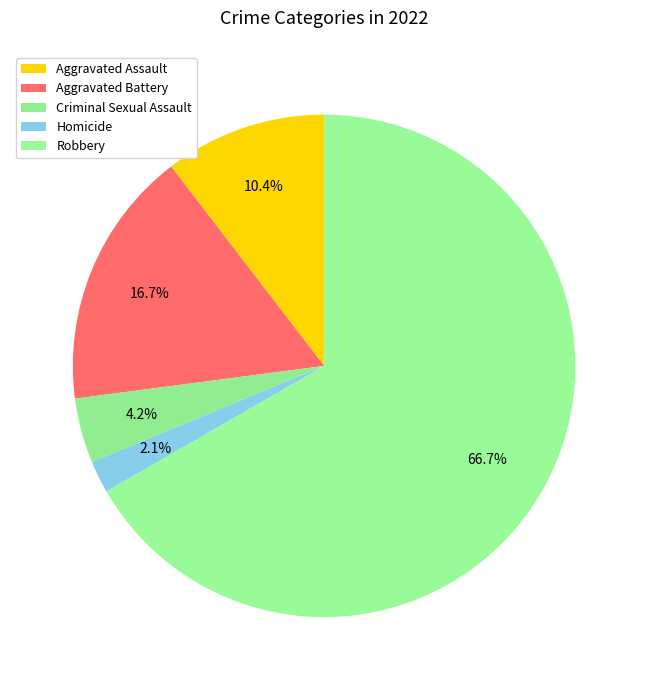

To the nearest percent, what is the combined percentage of Criminal Sexual Assault and Robbery?

71%